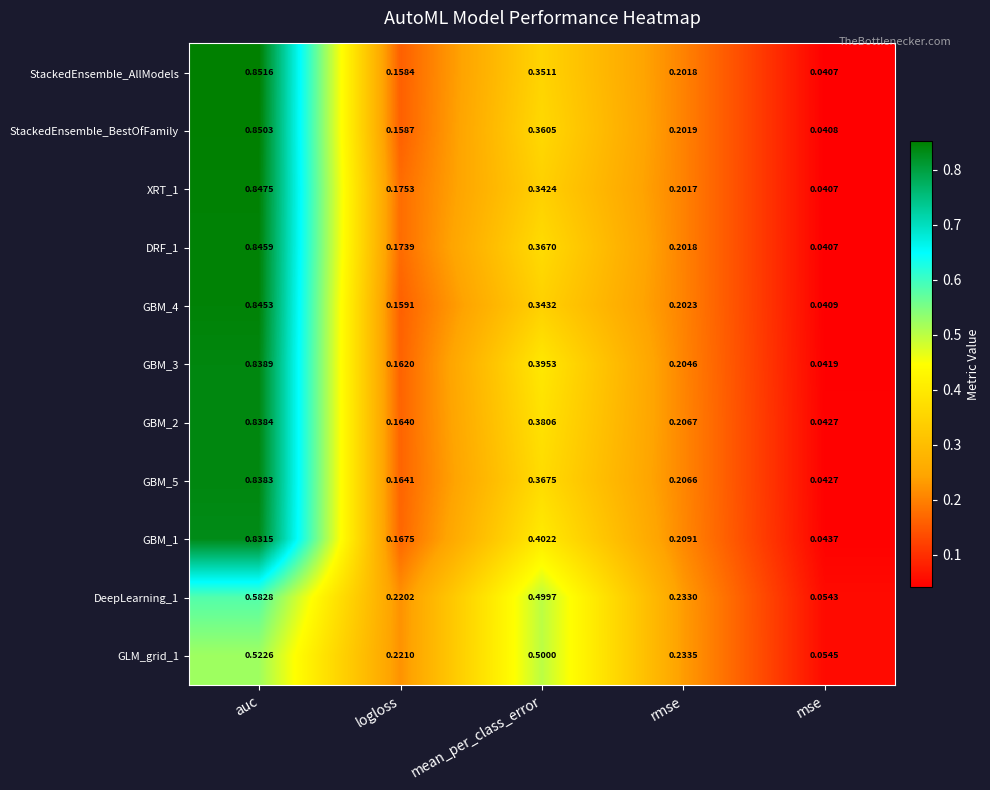

List the series in order of their peak value, lowest first.

GLM_grid_1, DeepLearning_1, GBM_1, GBM_5, GBM_2, GBM_3, GBM_4, DRF_1, XRT_1, StackedEnsemble_BestOfFamily, StackedEnsemble_AllModels